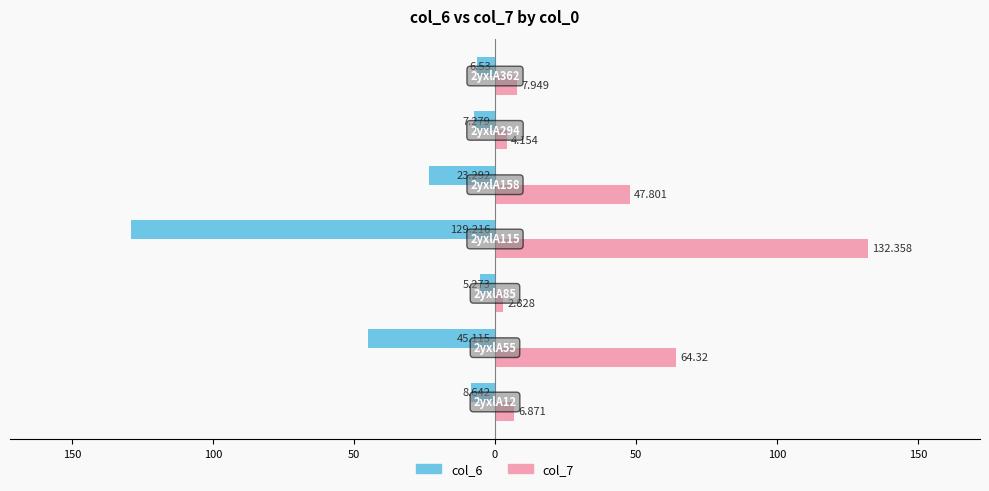

What are all the series names shown in the legend?

col_6, col_7